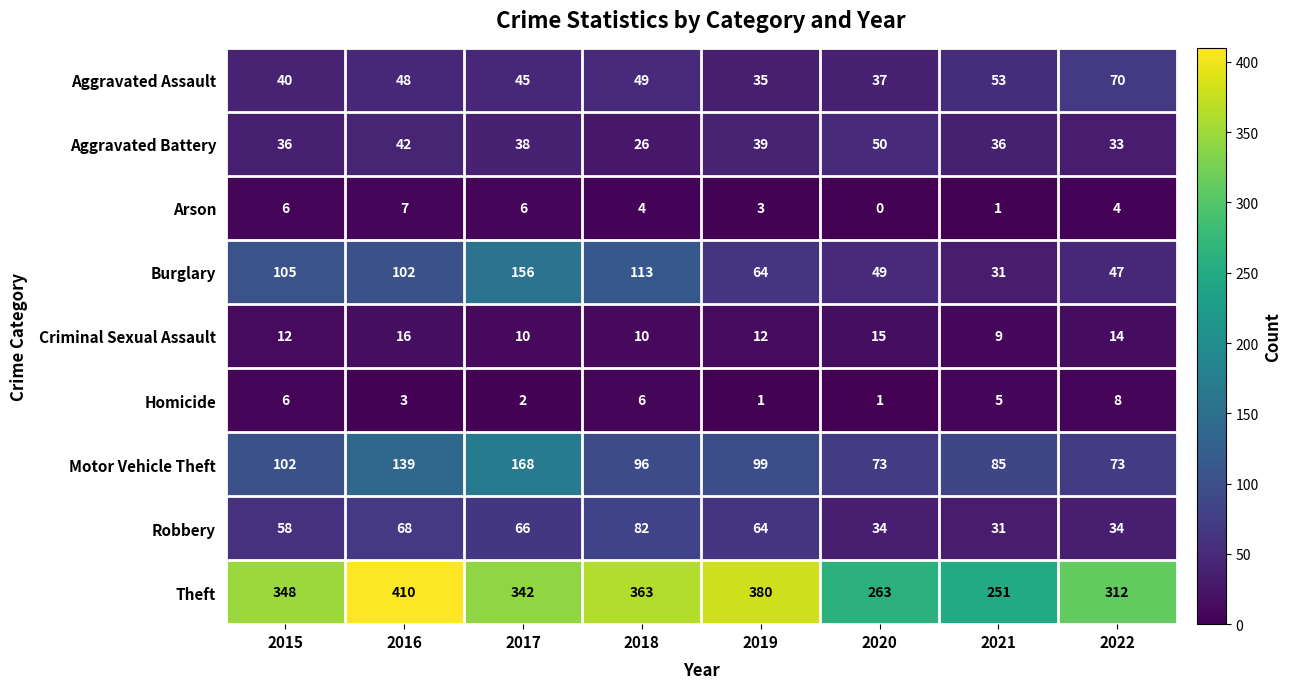

Which category has the highest value across all series?

2016